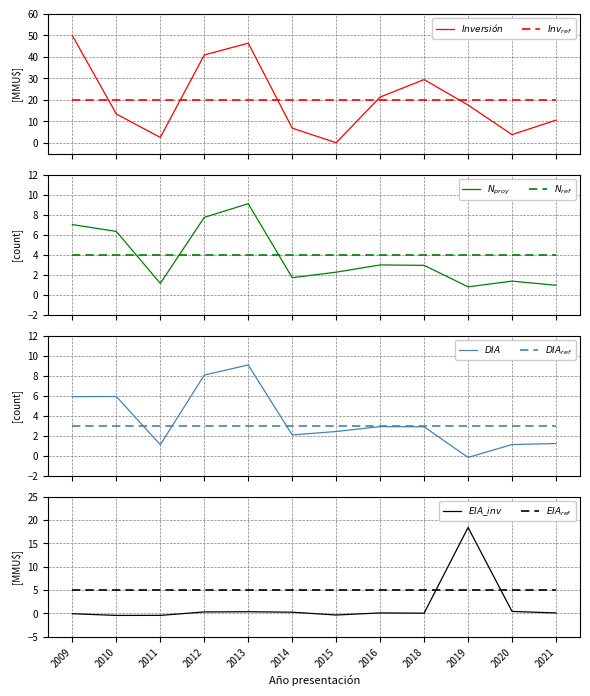

Where does the Conteo series first go above 2?

2009